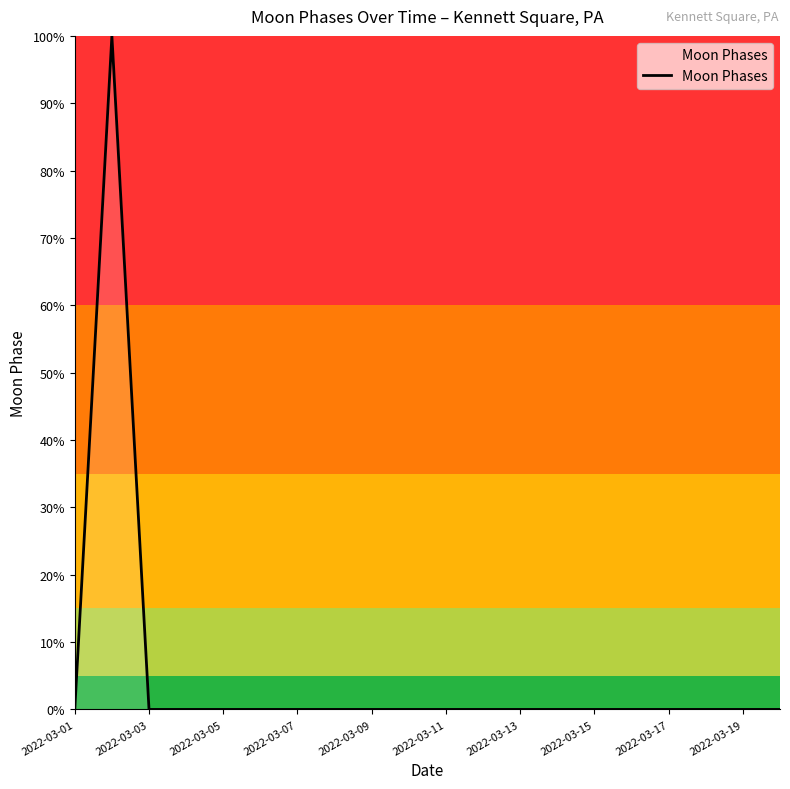

Reading right to left, what are all the values shown in this chart?

0	0	0	0	0	0	0	0	0	0	0	0	0	0	0	0	0	0	100	0